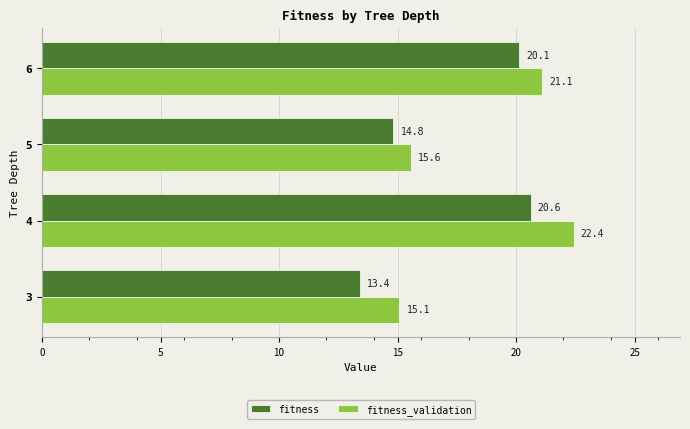

Rank the categories by fitness_validation value from highest to lowest.

4, 6, 5, 3